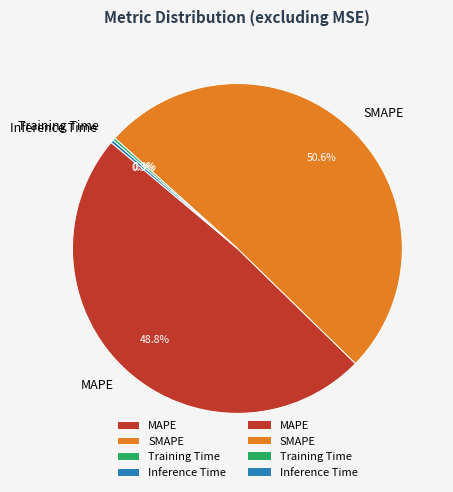

Is there a majority slice in this chart?

Yes